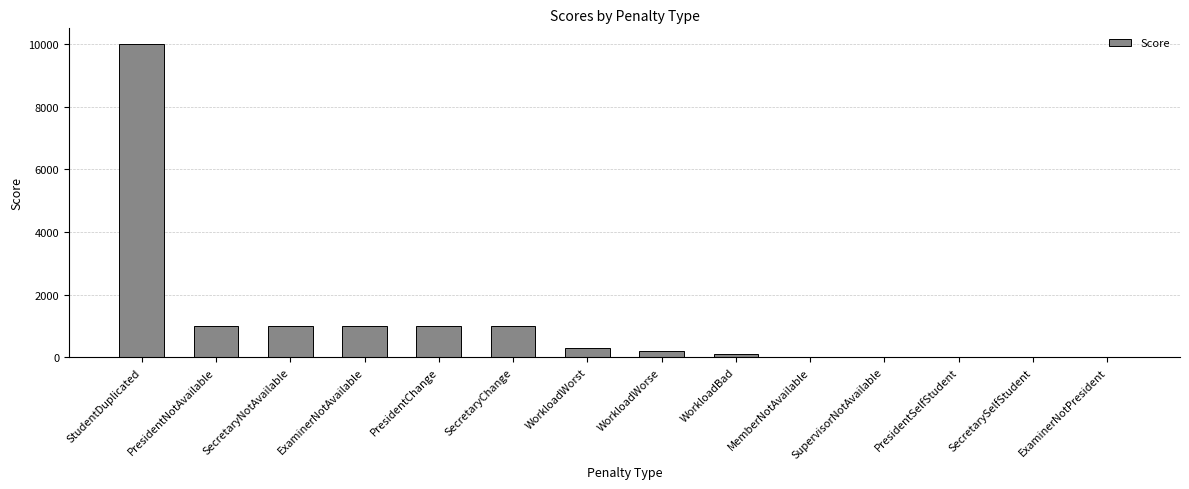

What is the sum of all values?

15614